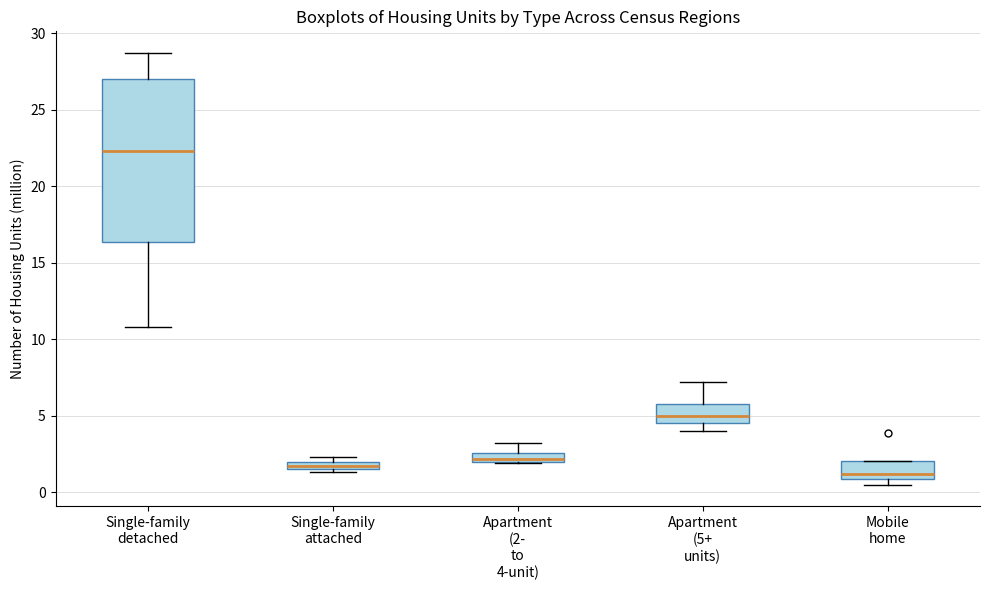

Which box's median line is the lowest?

Mobile home